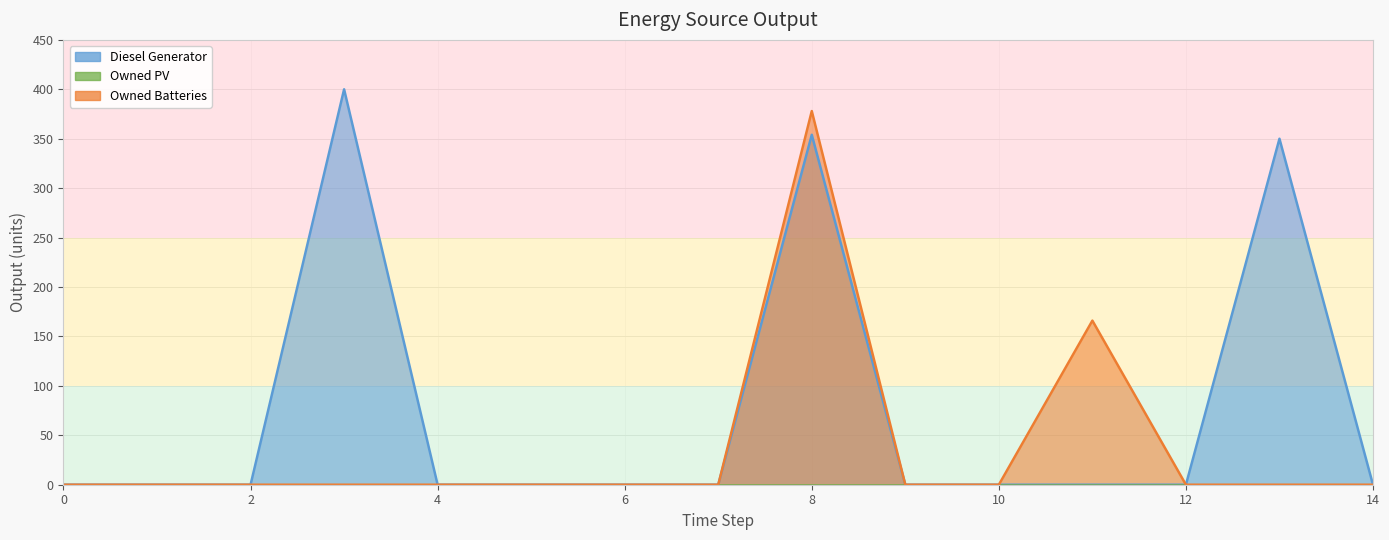

Reading left to right, list all the values displayed in this chart.

Diesel Generator: 0	0	0	400	0	0	0	0	354	0	0	0	0	350	0
Owned Batteries: 0	0	0	0	0	0	0	0	378	0	0	166	0	0	0